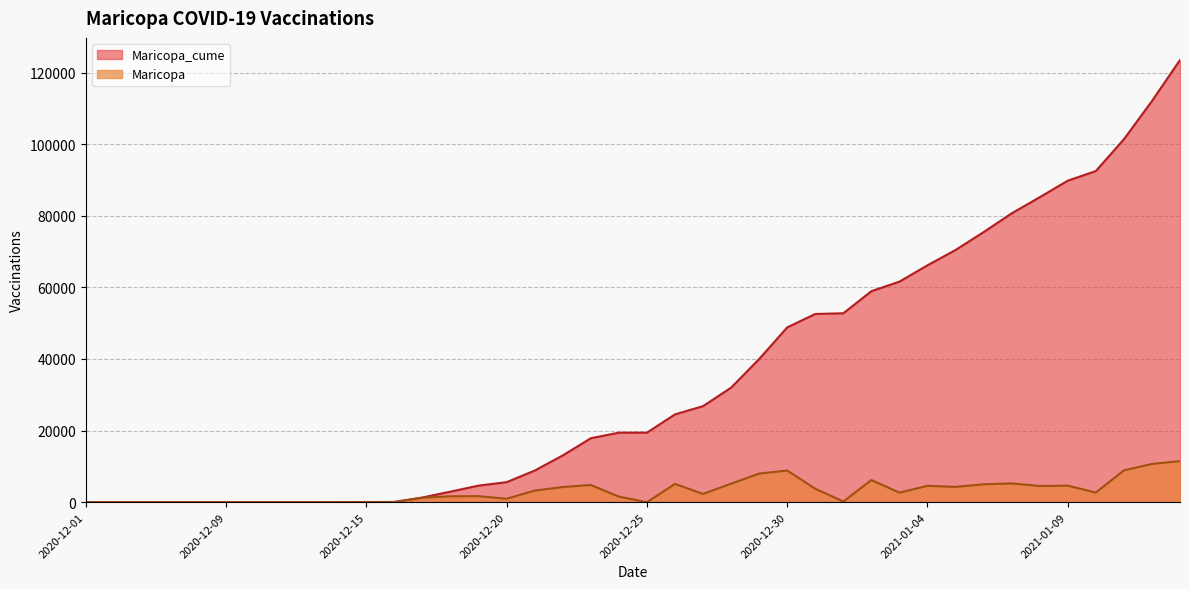

Does the chart display data point markers on the line(s)?

No